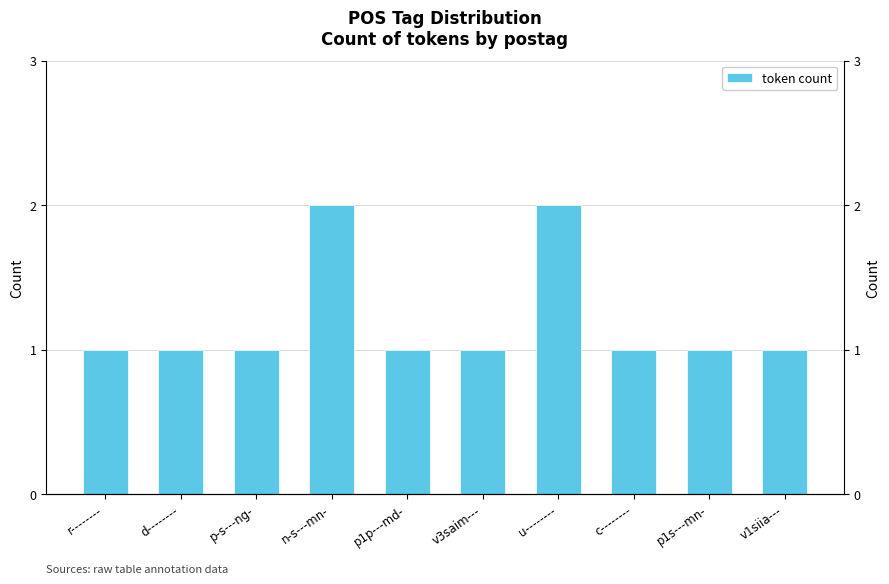

Between c-------- and p1p---md-, which is larger?

c--------